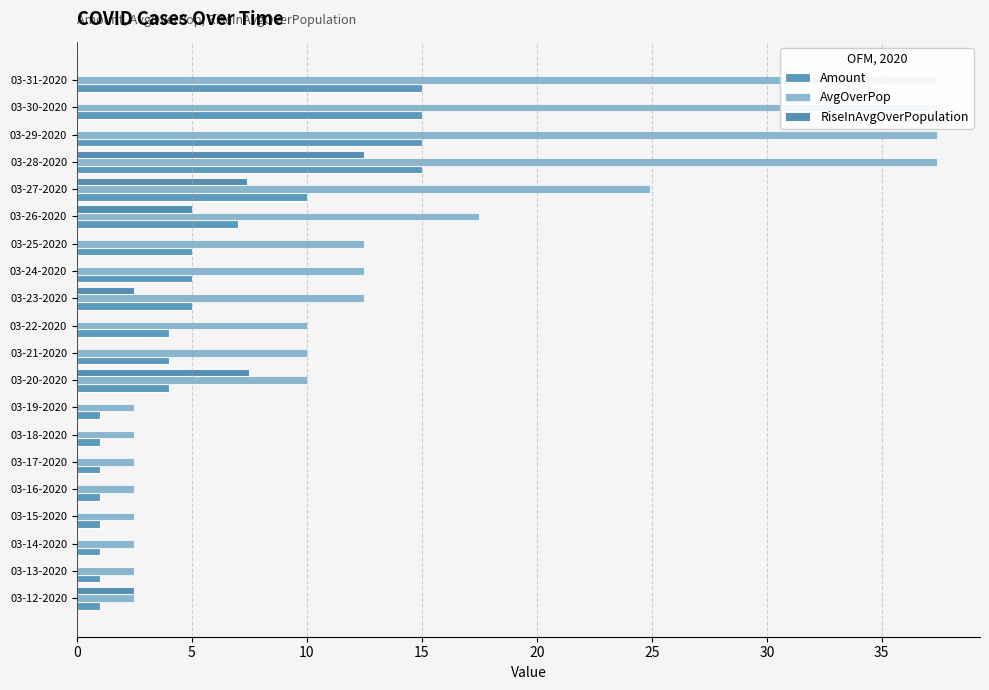

What is the maximum value for Amount?

15.0